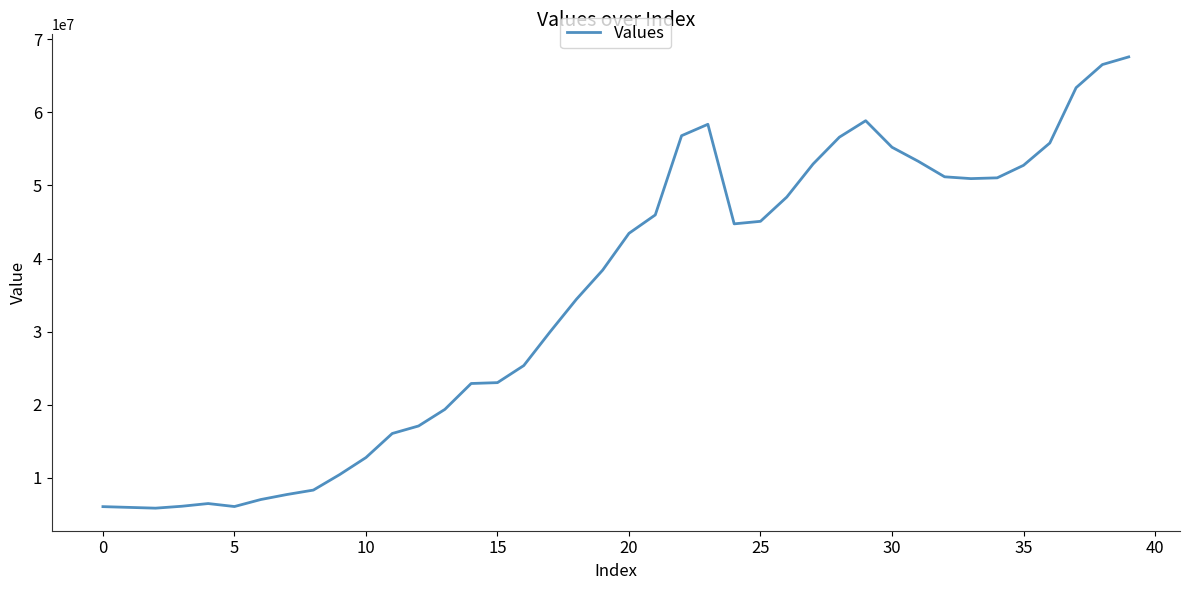

What is the smallest value displayed?

5866162.6